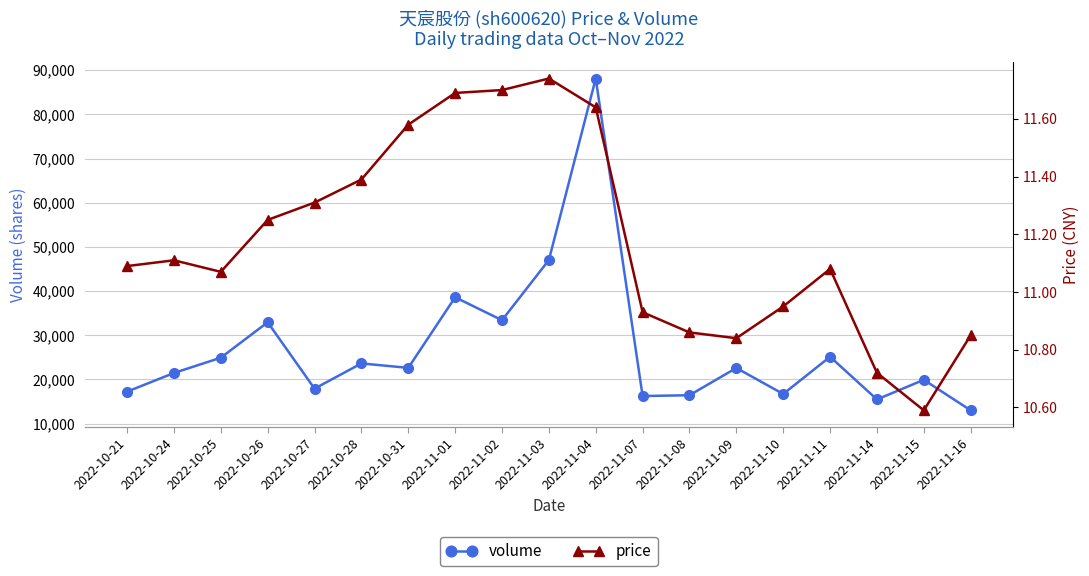

Is the value of price at 2022-11-01 greater than the value of volume at 2022-10-28?

No